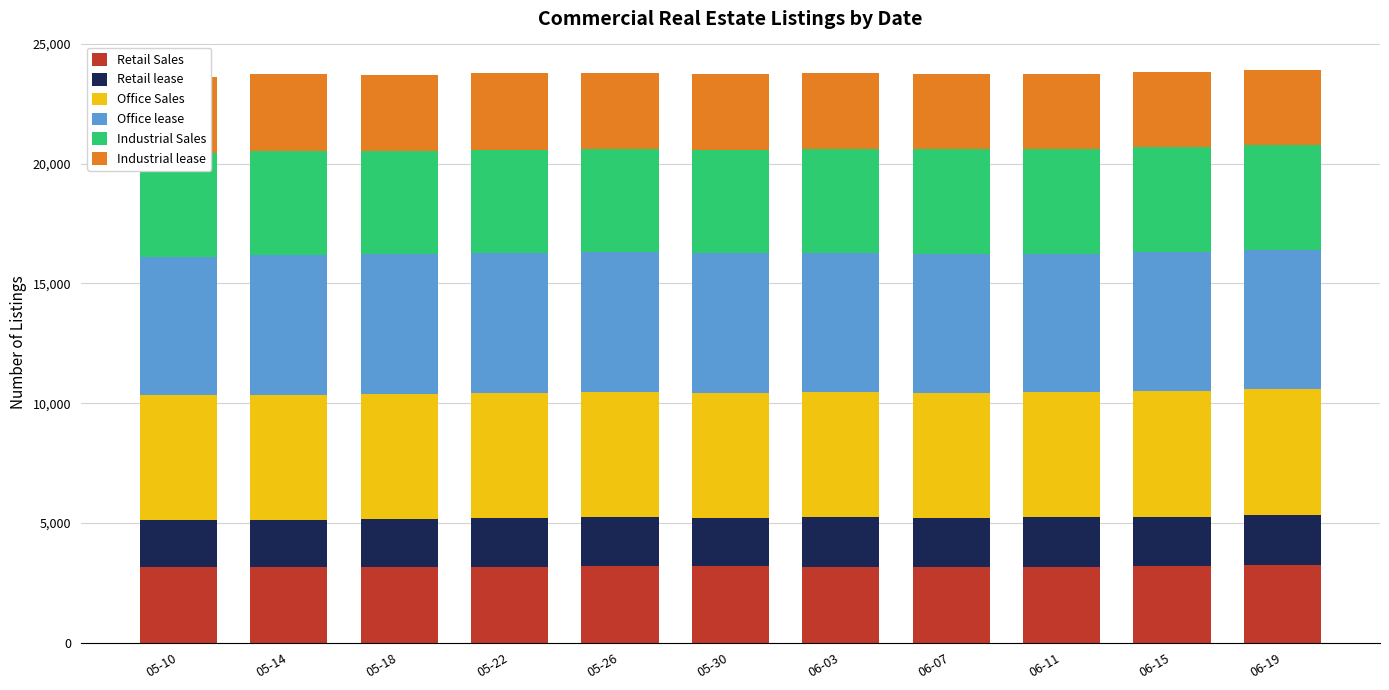

What is the sum of all Retail Sales values?

35000